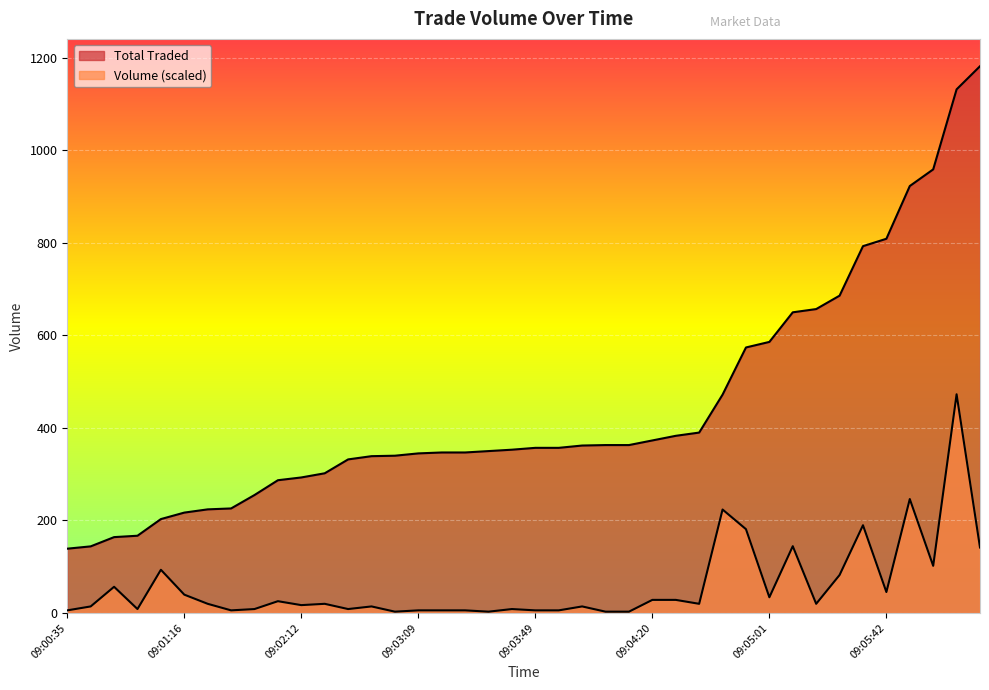

What is the label of the 15th point from the right?

09:04:20